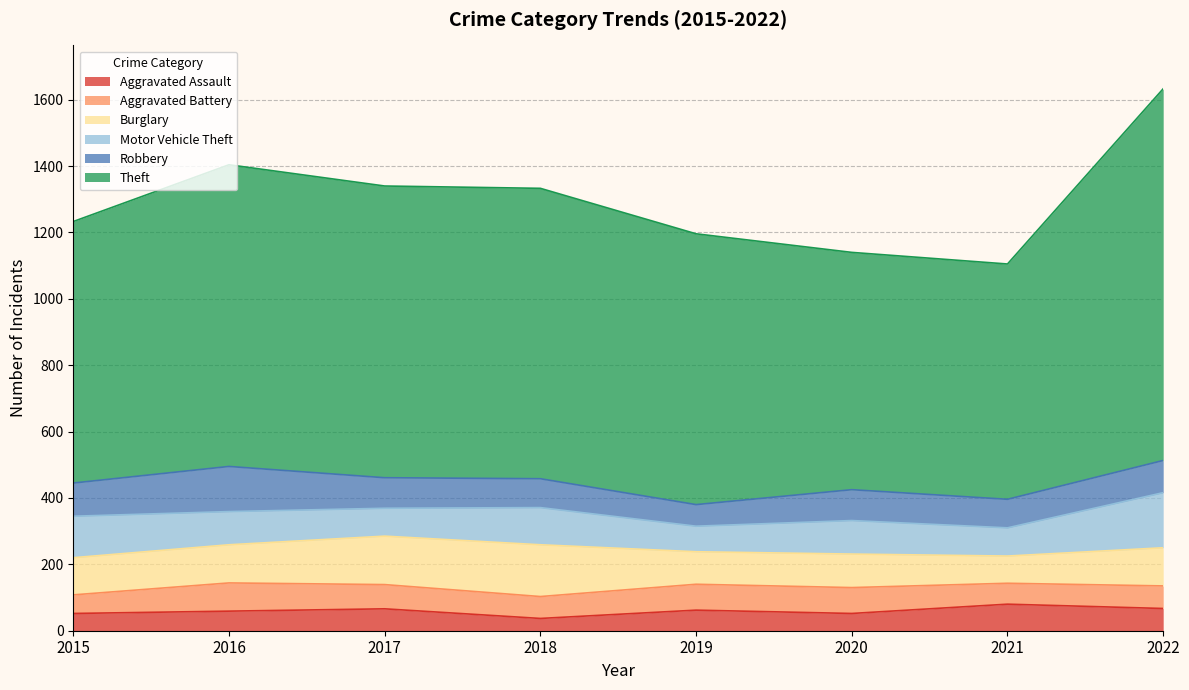

True or false: Motor Vehicle Theft and Aggravated Battery cross at least once.

True